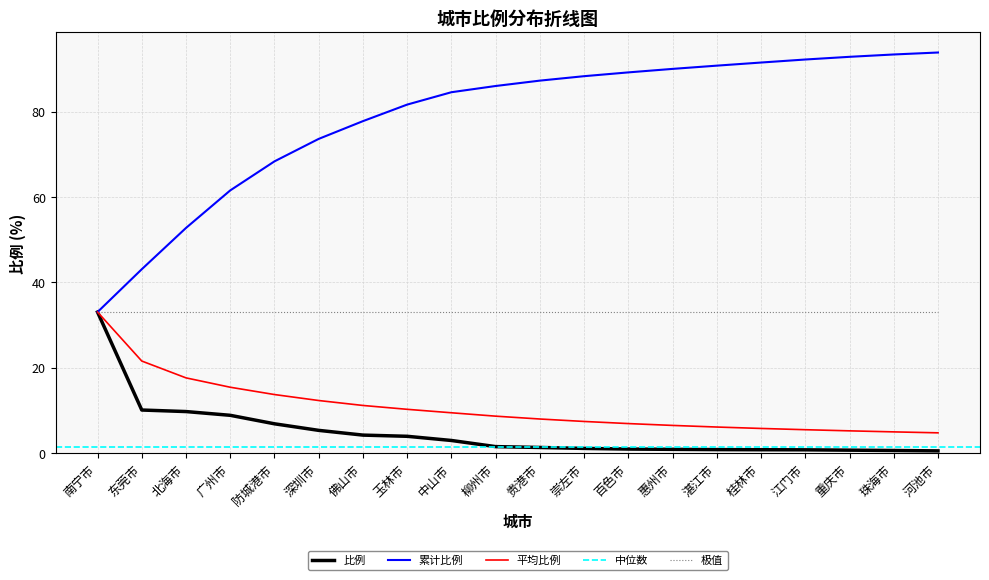

What position from the right is 防城港市?

16